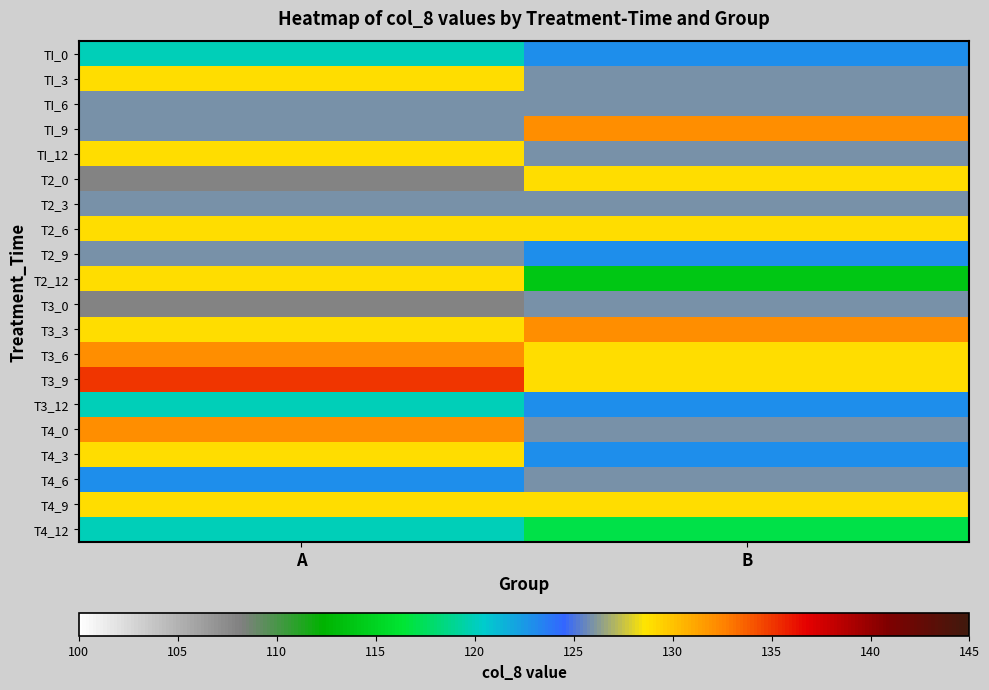

List the series in order of their peak value, lowest first.

T4_12, TI_0, T3_12, TI_6, T2_3, T2_9, T3_0, T4_6, TI_3, TI_12, T2_0, T2_6, T2_12, T4_3, T4_9, TI_9, T3_3, T3_6, T4_0, T3_9